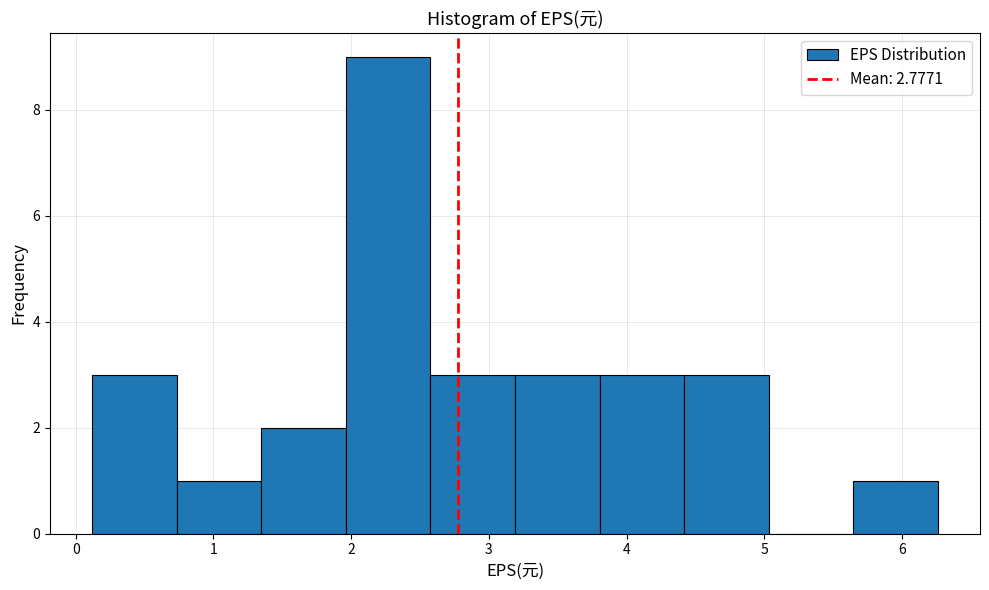

Reading left to right, transcribe this chart: for each bar, give the range it covers on the x-axis and its height. Neither the bar edges nor the heights are printed on the chart, so give them approximately, as read against the axes.

0.1 to 0.7: 3
0.7 to 1.3: 1
1.3 to 2.0: 2
2.0 to 2.6: 9
2.6 to 3.2: 3
3.2 to 3.8: 3
3.8 to 4.4: 3
4.4 to 5.0: 3
5.0 to 5.6: 0
5.6 to 6.3: 1